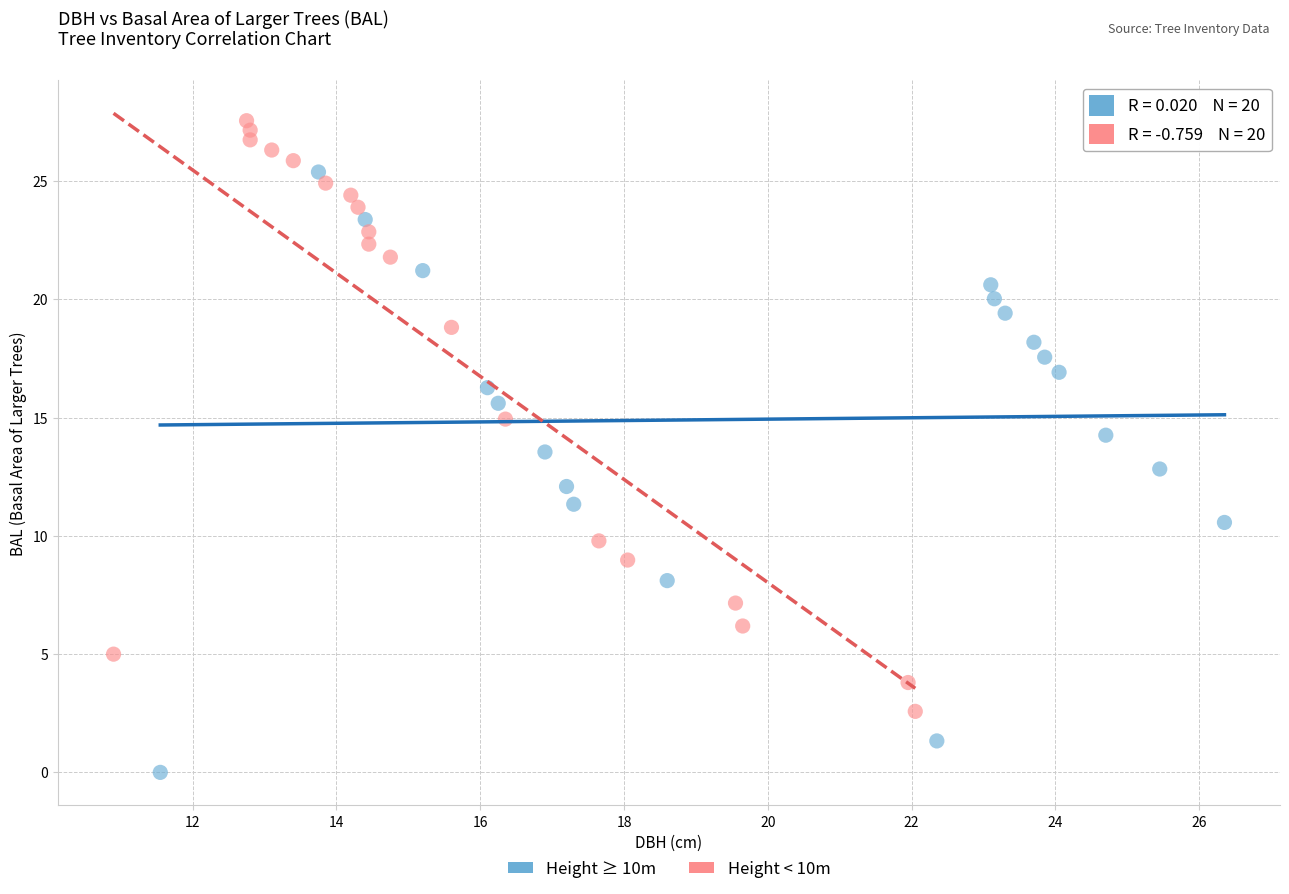

Which series reaches the maximum Y coordinate?

Height < 10m